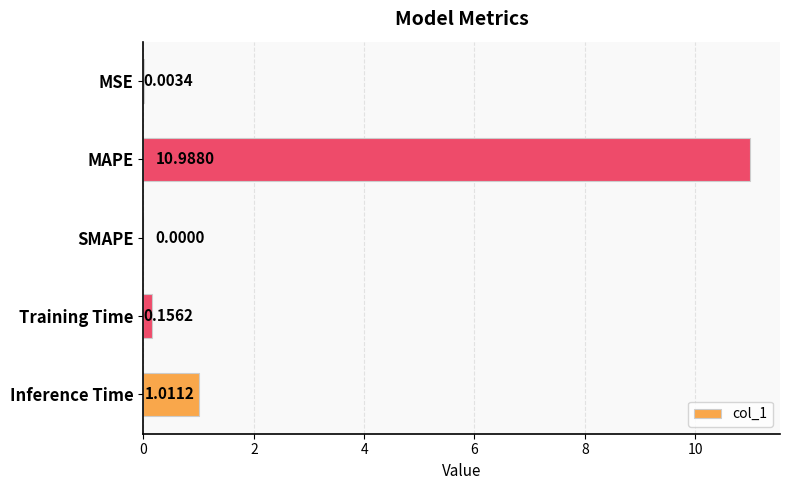

Does the chart contain stacked bars?

No